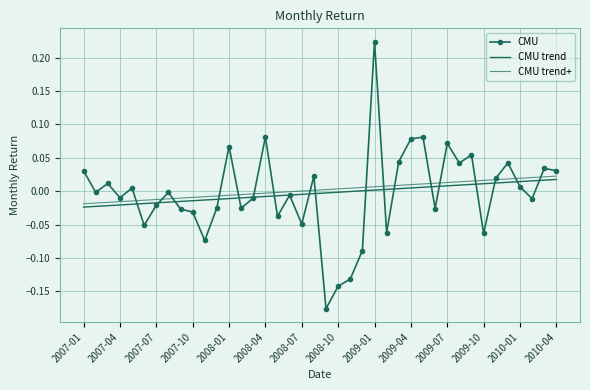

Which series has the largest range (max minus min)?

CMU